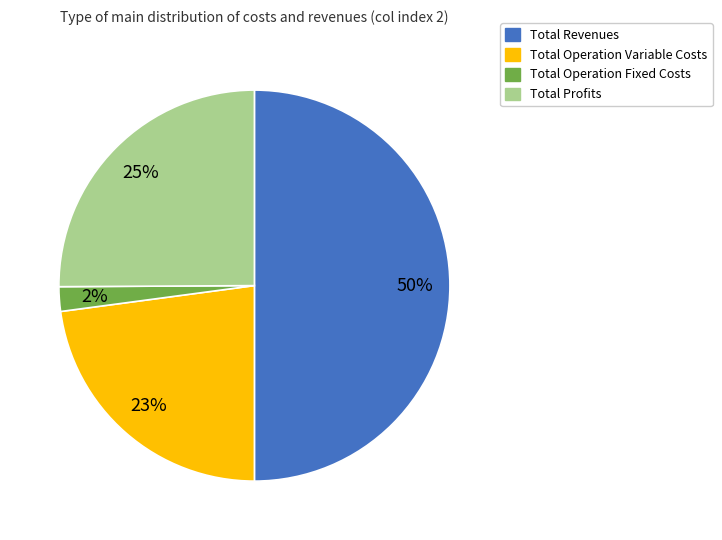

Count the number of slices in the pie.

4